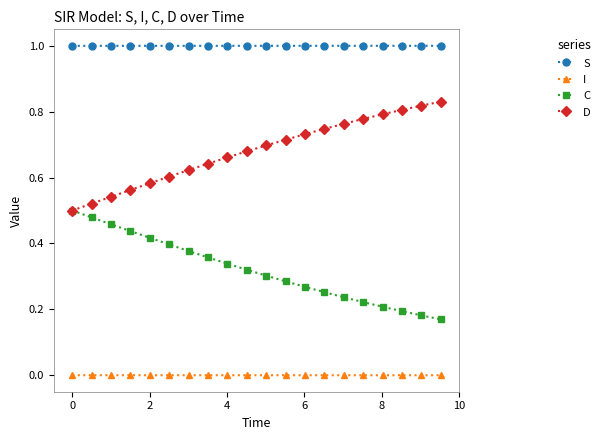

List the series in order of their overall mean, highest first.

S, D, C, I